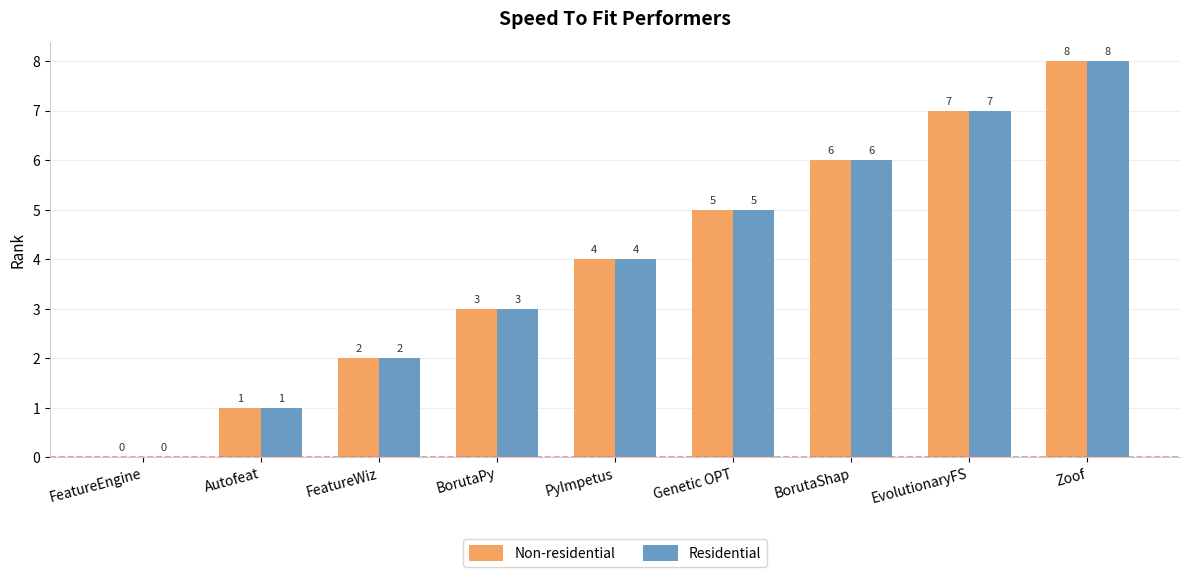

What is the sum of all Non-residential values?

36